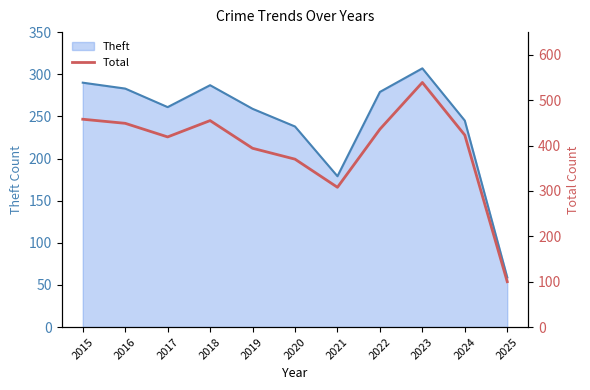

Is it true that Theft equals 283 at 2016?

True